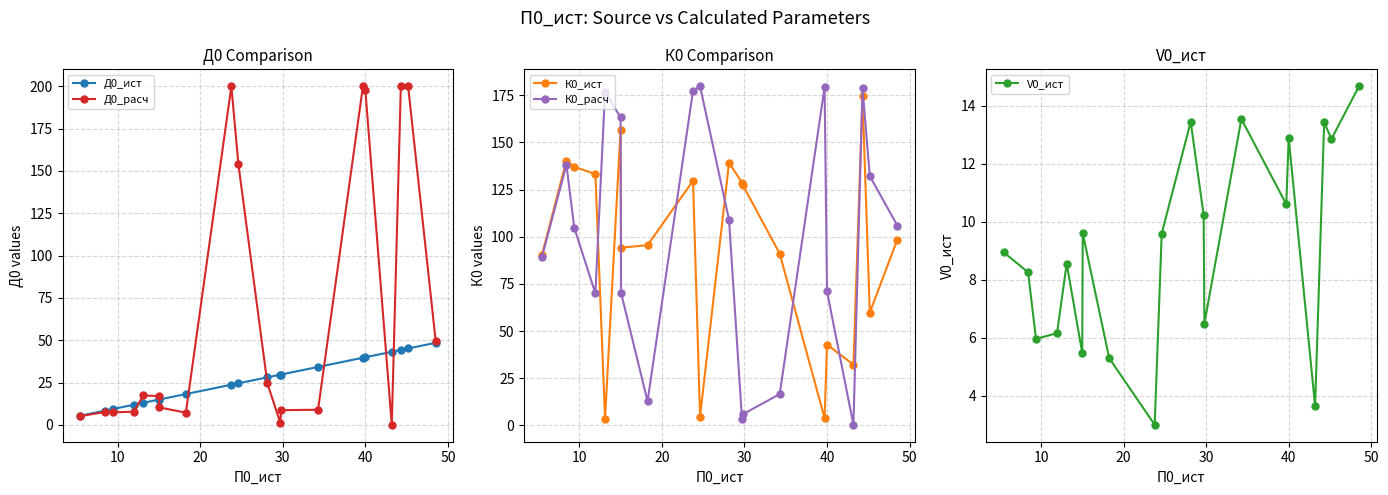

What is the maximum value for V0_ист?

14.7